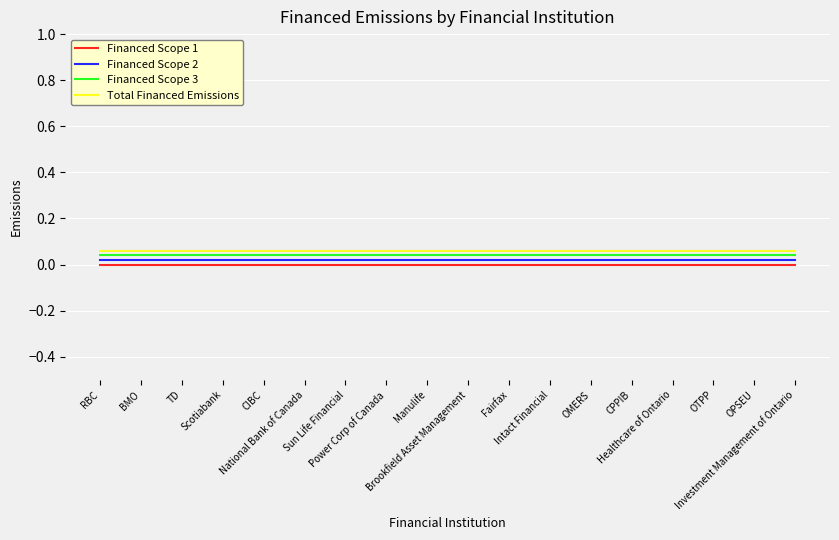

Which category has the lowest value across all series?

RBC